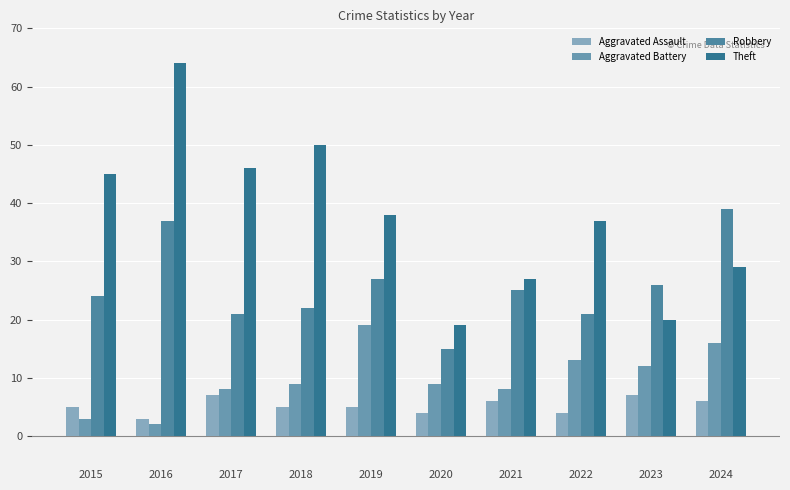

At 2015, list the series in order from smallest to largest.

Aggravated Battery, Aggravated Assault, Robbery, Theft